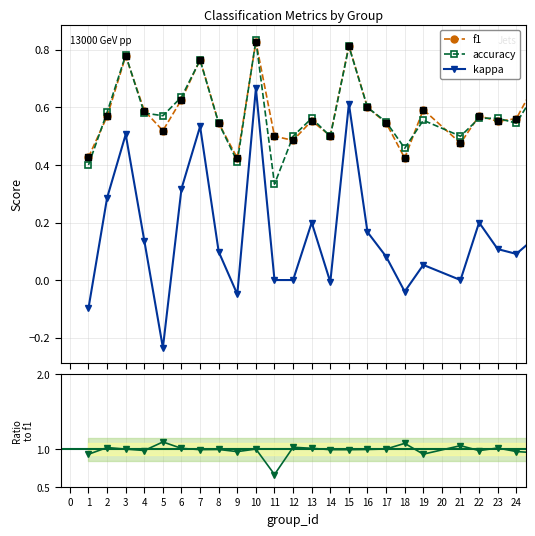

Which series reaches the minimum Y coordinate?

kappa